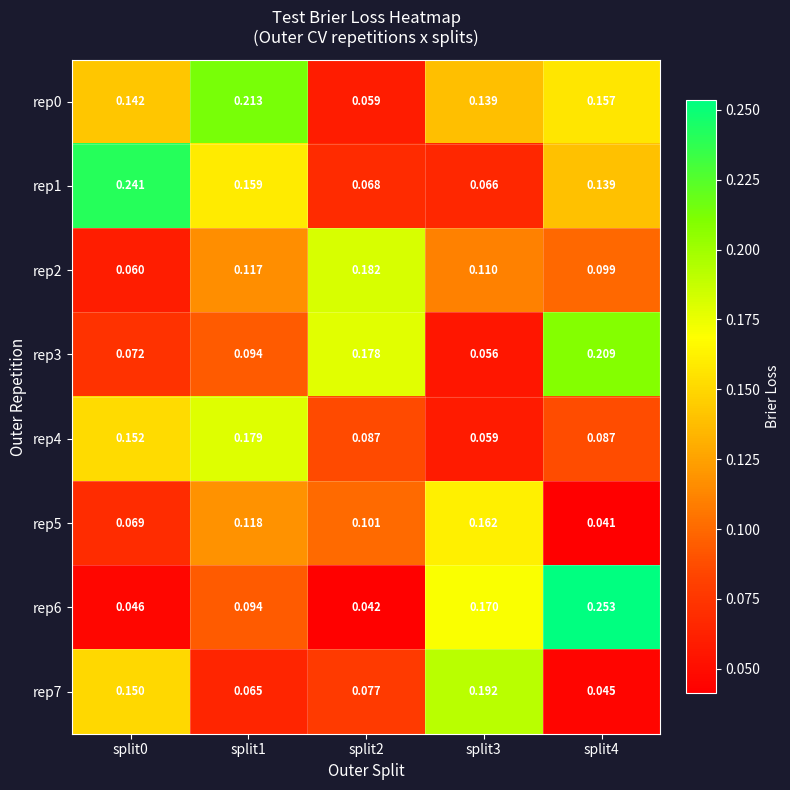

Is the value of rep2 at split0 greater than the value of rep6 at split0?

Yes